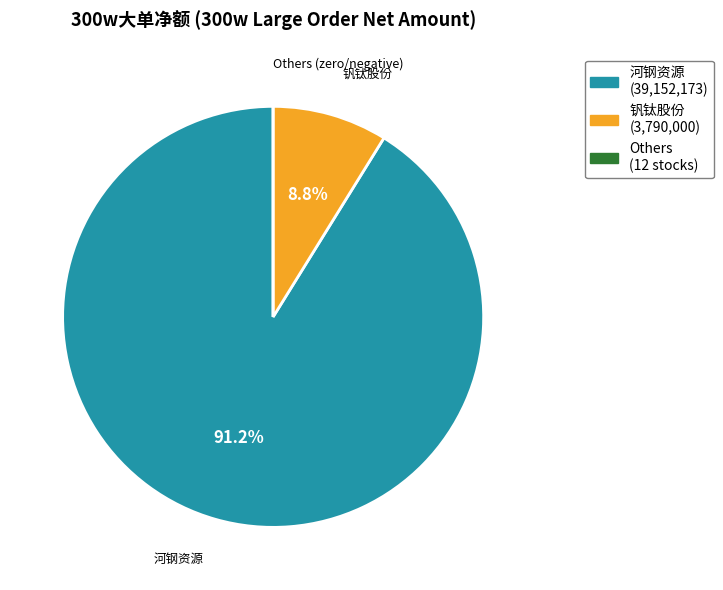

Does any single category account for the majority?

Yes